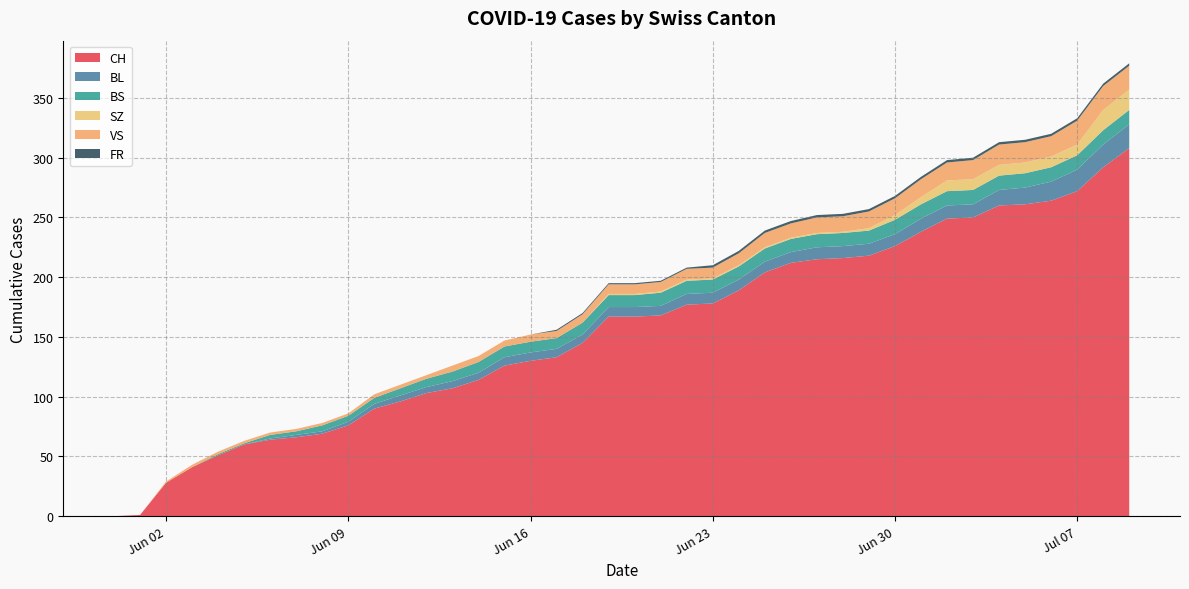

What is the difference between the FR values at 27 and 21?

1